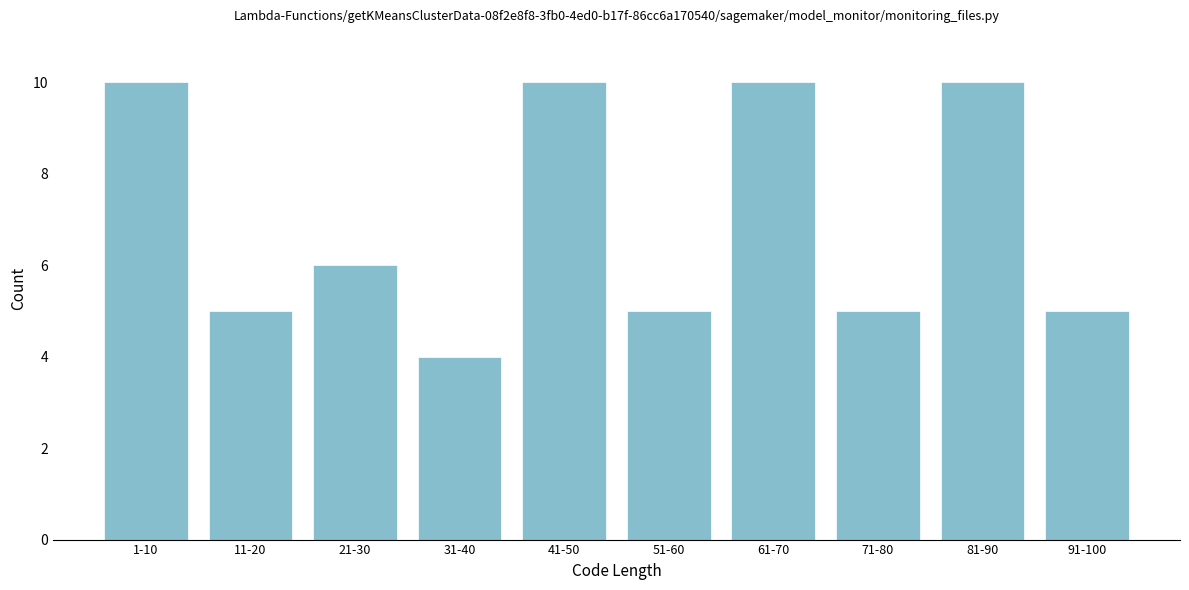

Reading left to right, extract all data points from this chart.

10	5	6	4	10	5	10	5	10	5